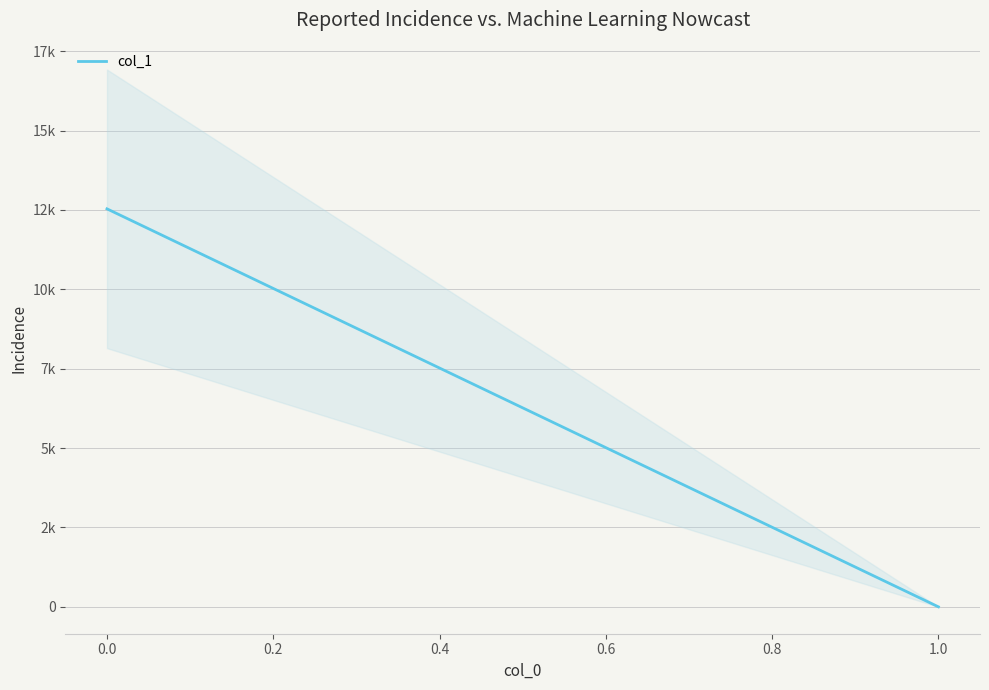

Reading left to right, transcribe all the data shown in this chart.

12535.7	0.0